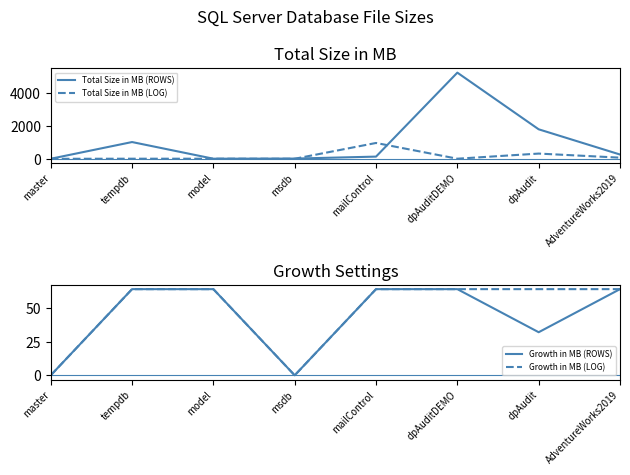

What is the difference between the highest and lowest values at mailControl?

904